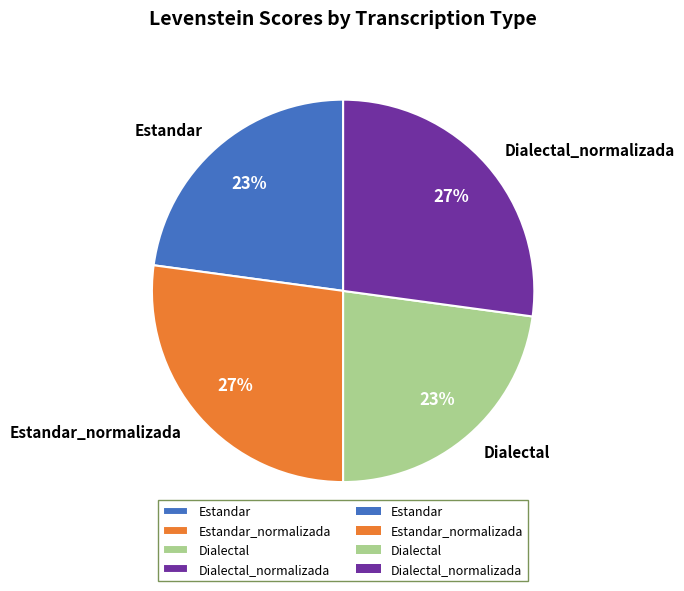

To the nearest percent, what is the difference between the Estandar and Dialectal_normalizada slice percentages?

4%